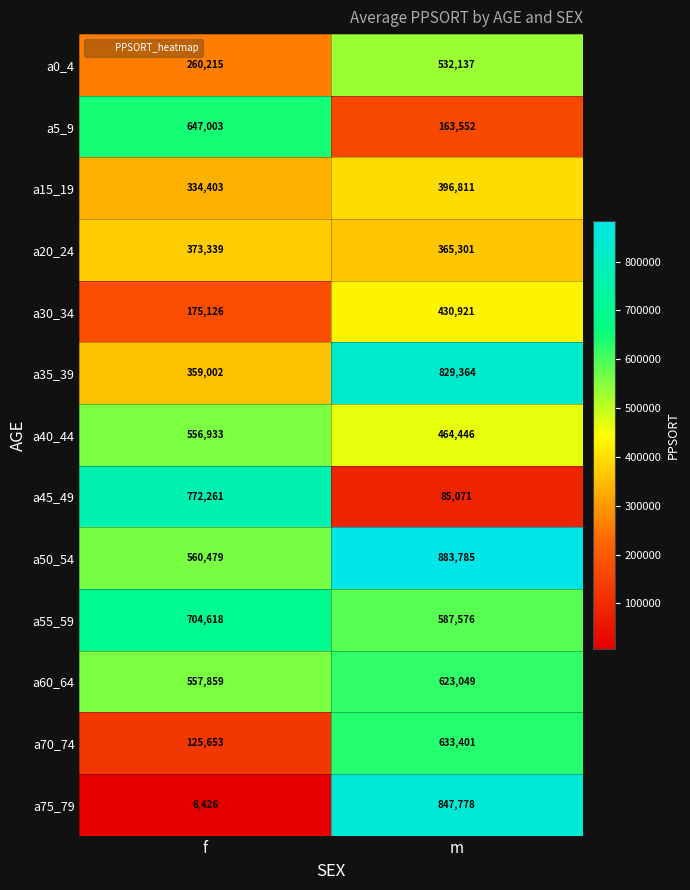

Read the a30_34 value at m, to the nearest 50.

430900